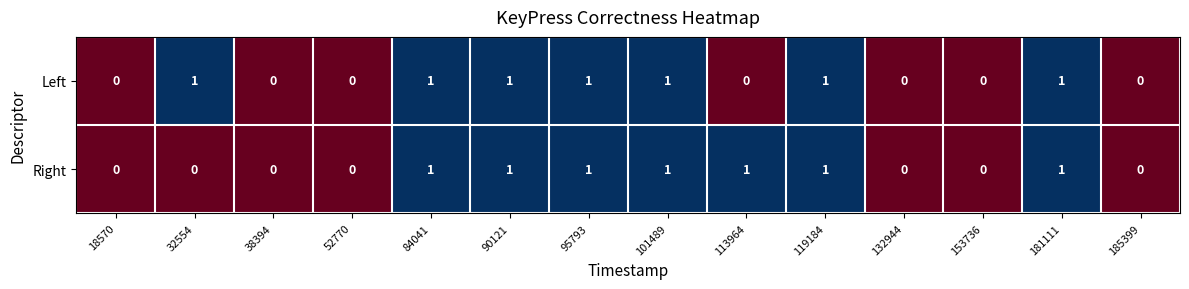

What is the sum of all Left values?

7